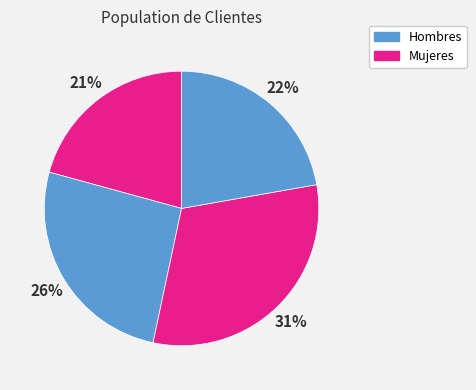

How many slices are in this pie chart?

4